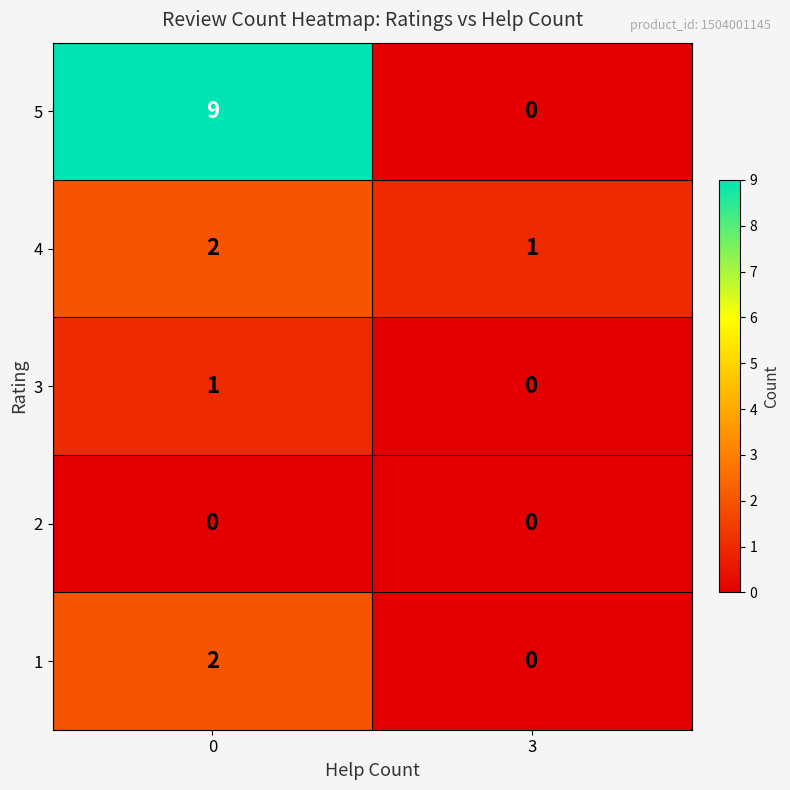

The 2 series shows 0 at 0. True or false?

True